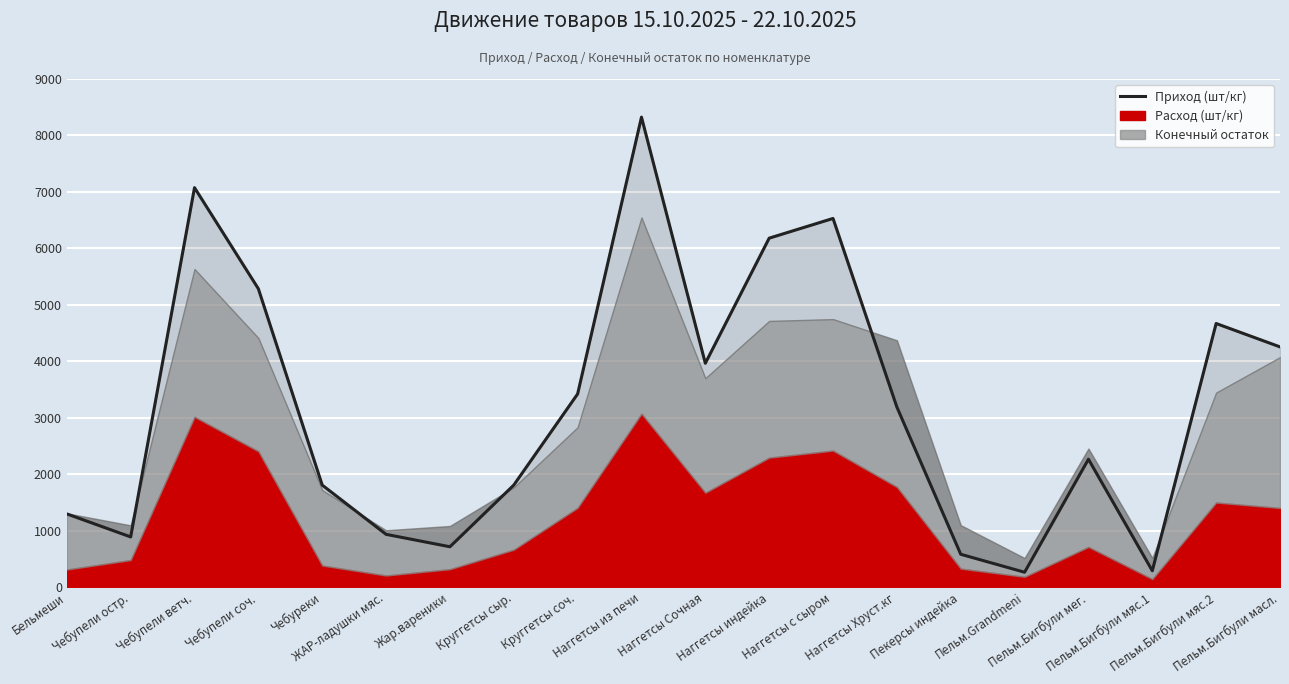

Reading left to right, transcribe all the data shown in this chart.

Бельмеши=1300	Чебупели остр.=892	Чебупели ветч.=7076	Чебупели соч.=5286	Чебуреки=1810	ЖАР-ладушки мяс.=938	Жар.вареники=718	Круггетсы сыр.=1810	Круггетсы соч.=3424	Наггетсы из печи=8325	Наггетсы Сочная=3967	Наггетсы индейка=6182	Наггетсы с сыром=6531	Наггетсы Хруст.кг=3191	Пекерсы индейка=585	Пельм.Grandmeni=267	Пельм.Бигбули мег.=2268	Пельм.Бигбули мяс.1=293	Пельм.Бигбули мяс.2=4671	Пельм.Бигбули масл.=4257